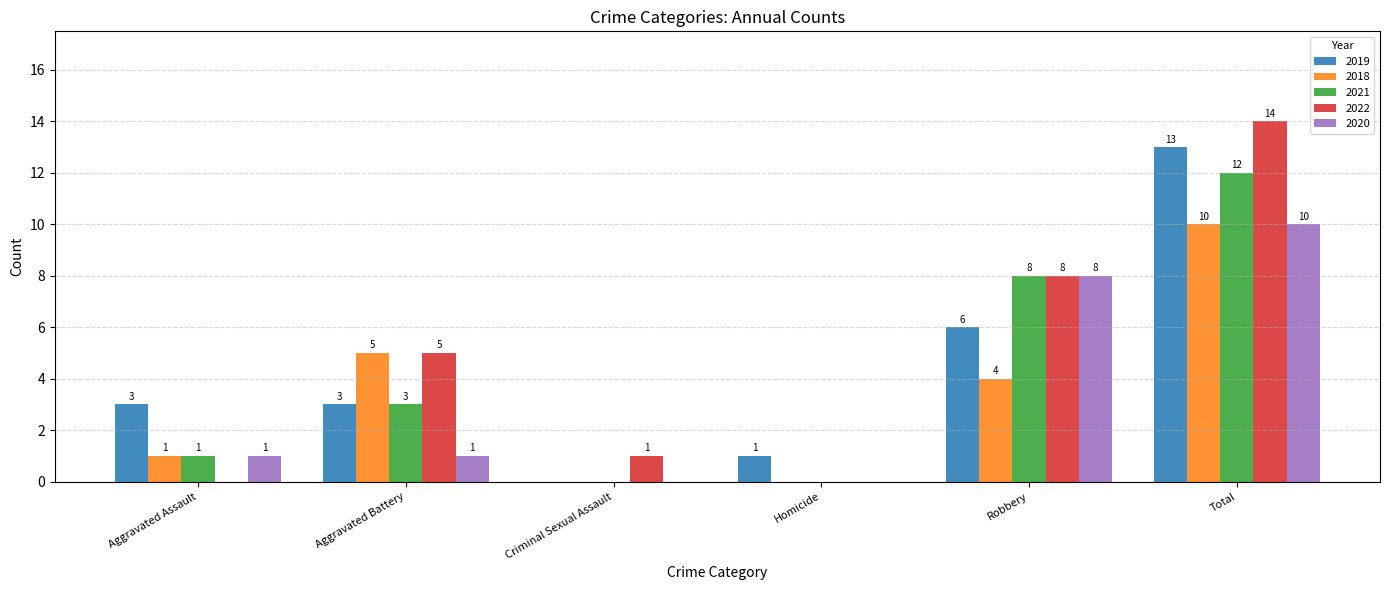

What is the sum of all 2022 values?

28